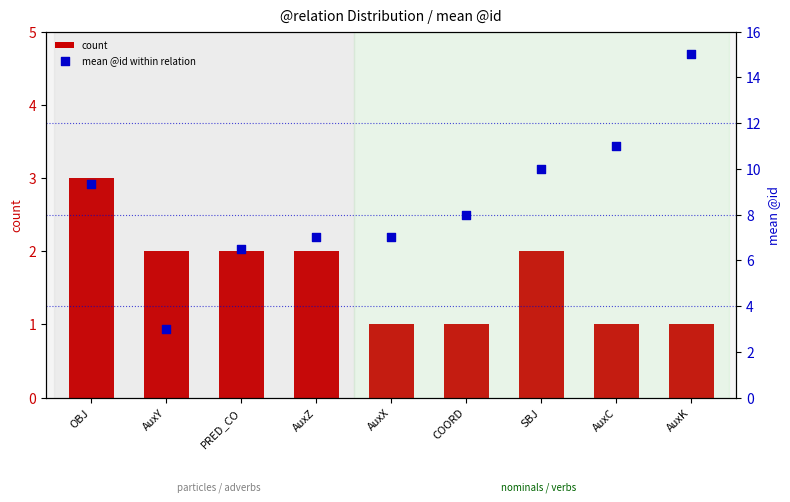

Which series reaches the minimum Y coordinate?

count